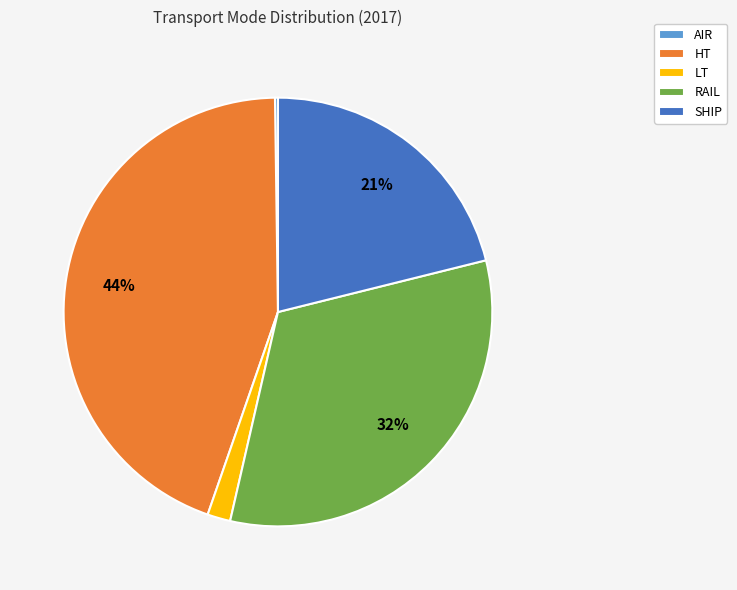

To the nearest percent, what percentage of the pie is HT?

44%